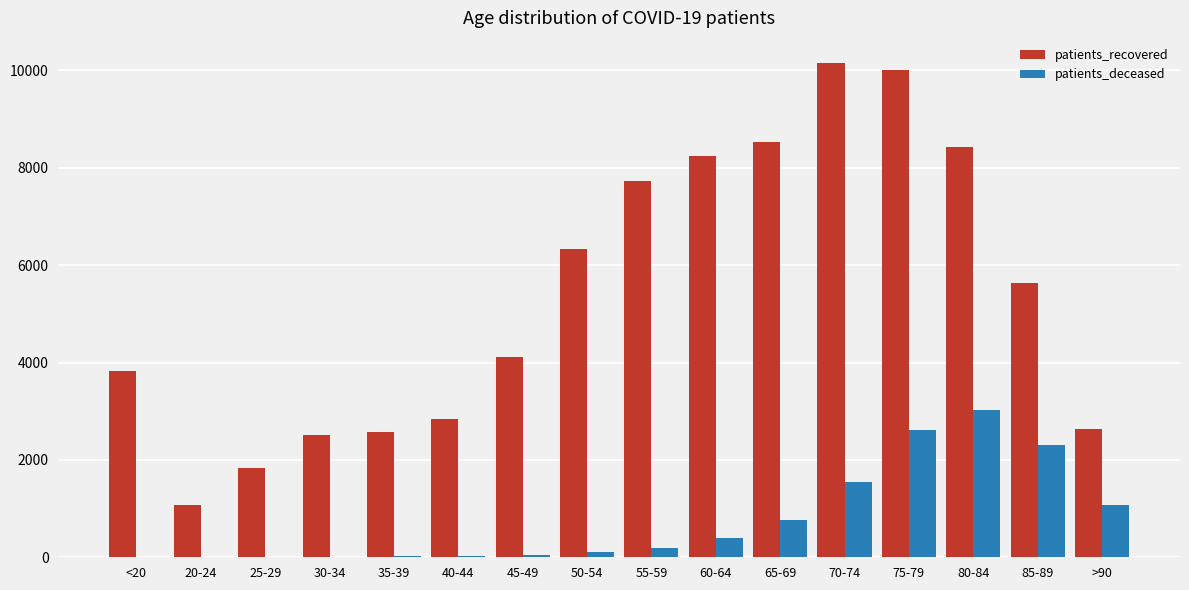

How many groups of bars are there?

16